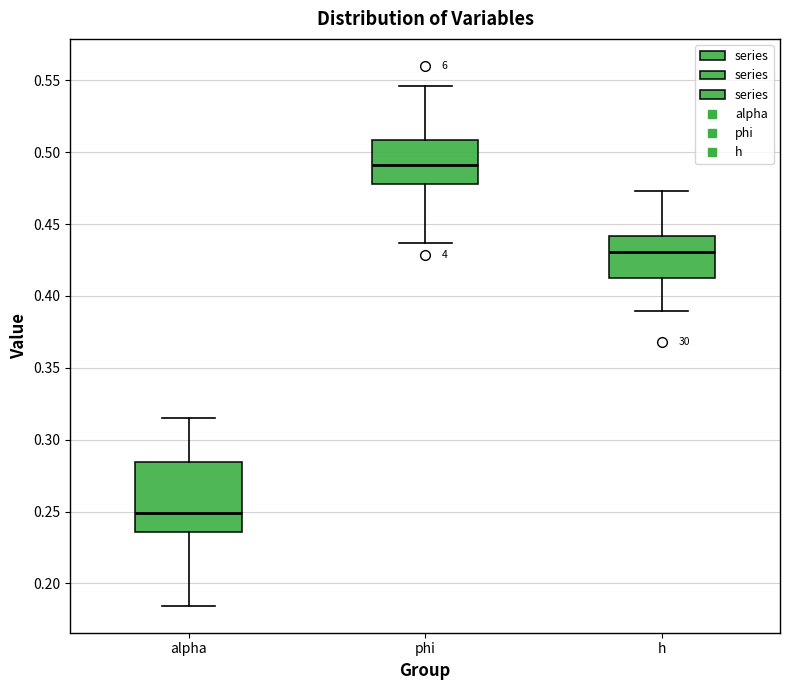

Reading left to right, read every box against the y-axis: the position of its median line, the range the box covers, and the ends of its whiskers. The values are not printed on the chart, so give them approximately, as read against the axis.

alpha: median 0.250, box 0.235 to 0.285, whiskers 0.185 to 0.315
phi: median 0.490, box 0.480 to 0.510, whiskers 0.435 to 0.545
h: median 0.430, box 0.410 to 0.440, whiskers 0.390 to 0.475